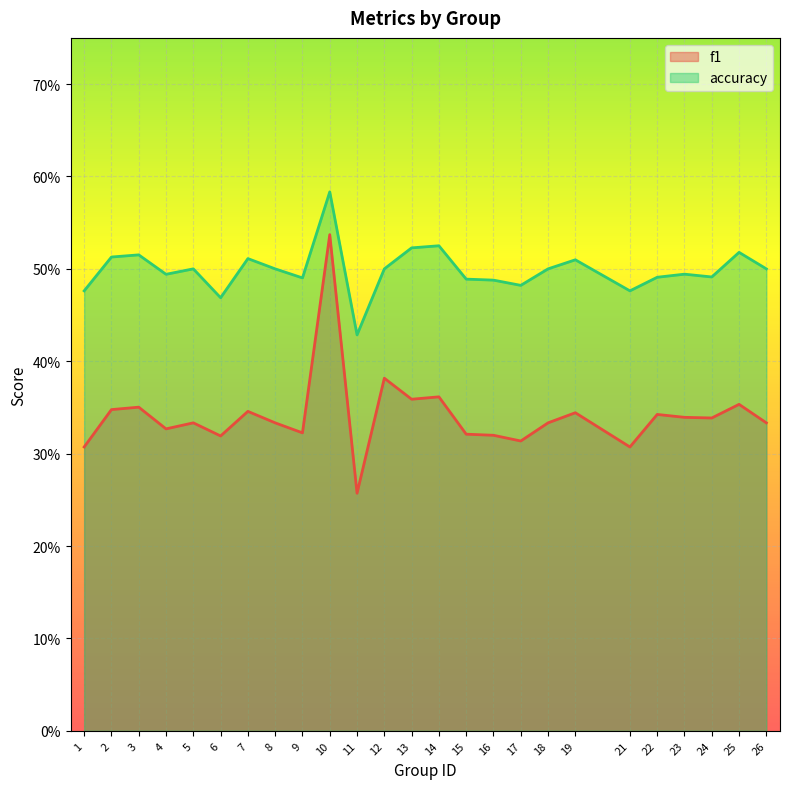

Between 14 and 26, which is larger?

14